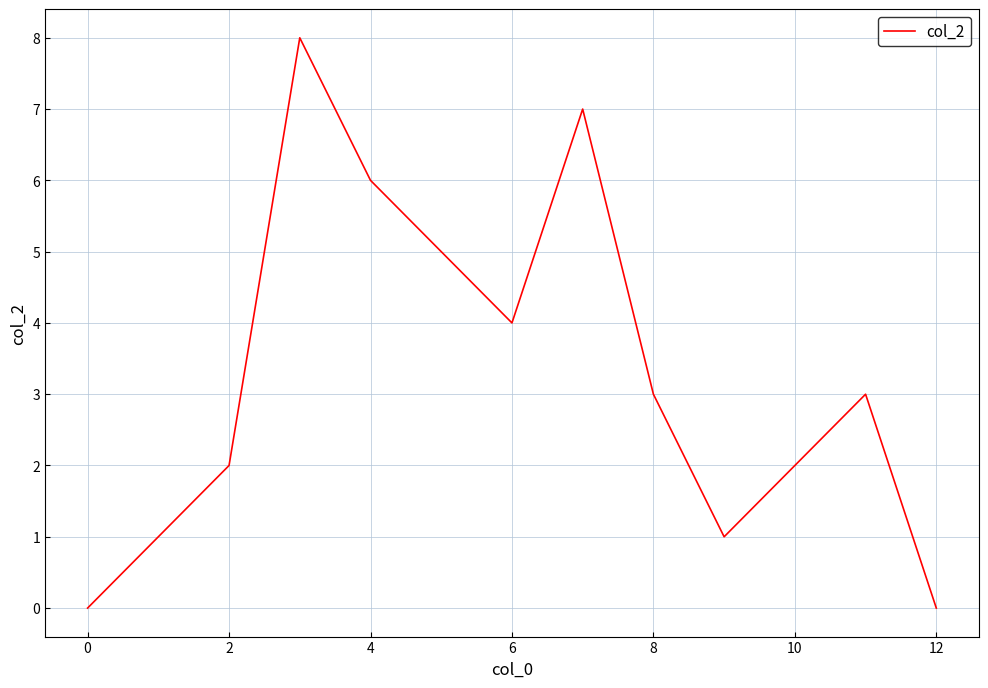

What is the difference between the maximum and minimum values?

8